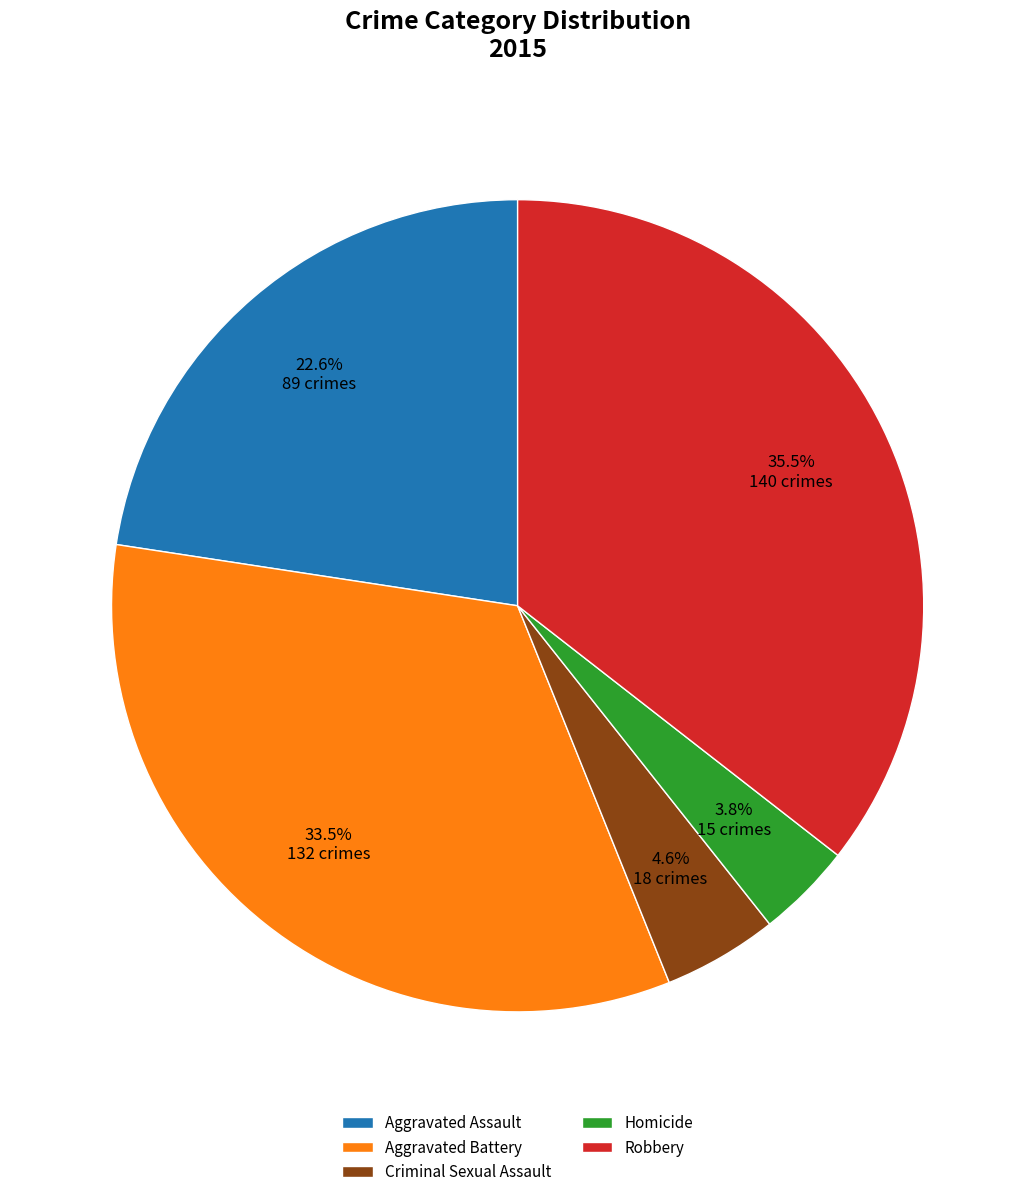

What portion of the pie excludes Robbery?

64.5%